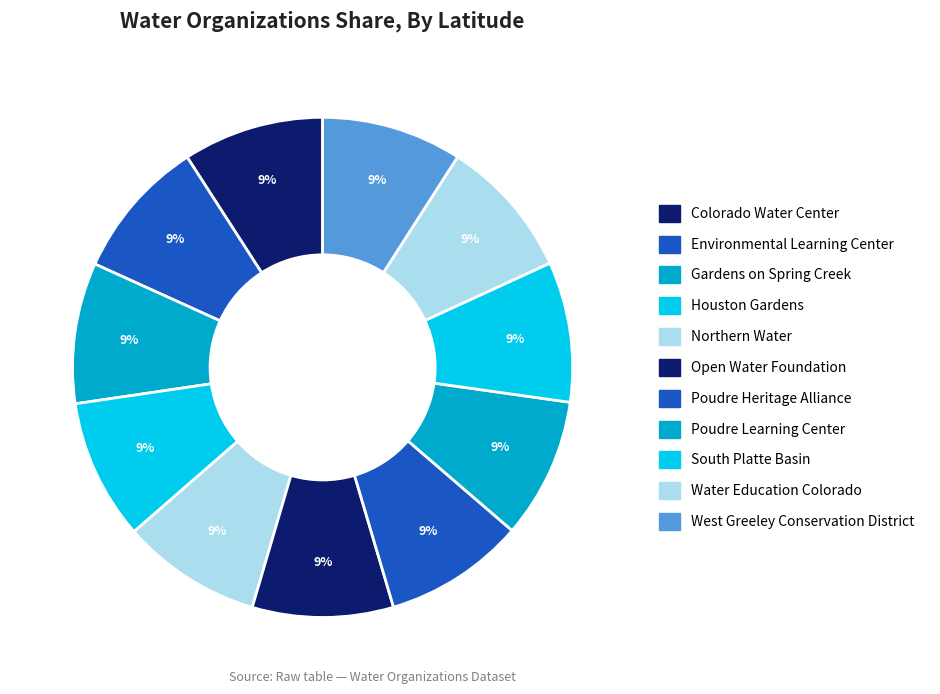

To the nearest percent, what is the combined percentage of Poudre Heritage Alliance and Water Education Colorado?

18%